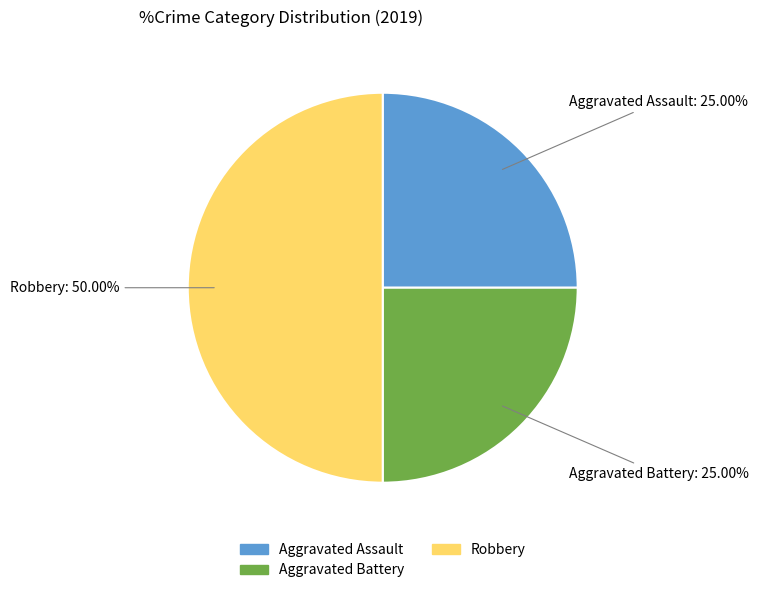

Is the sum of Robbery and Aggravated Battery greater than half?

Yes